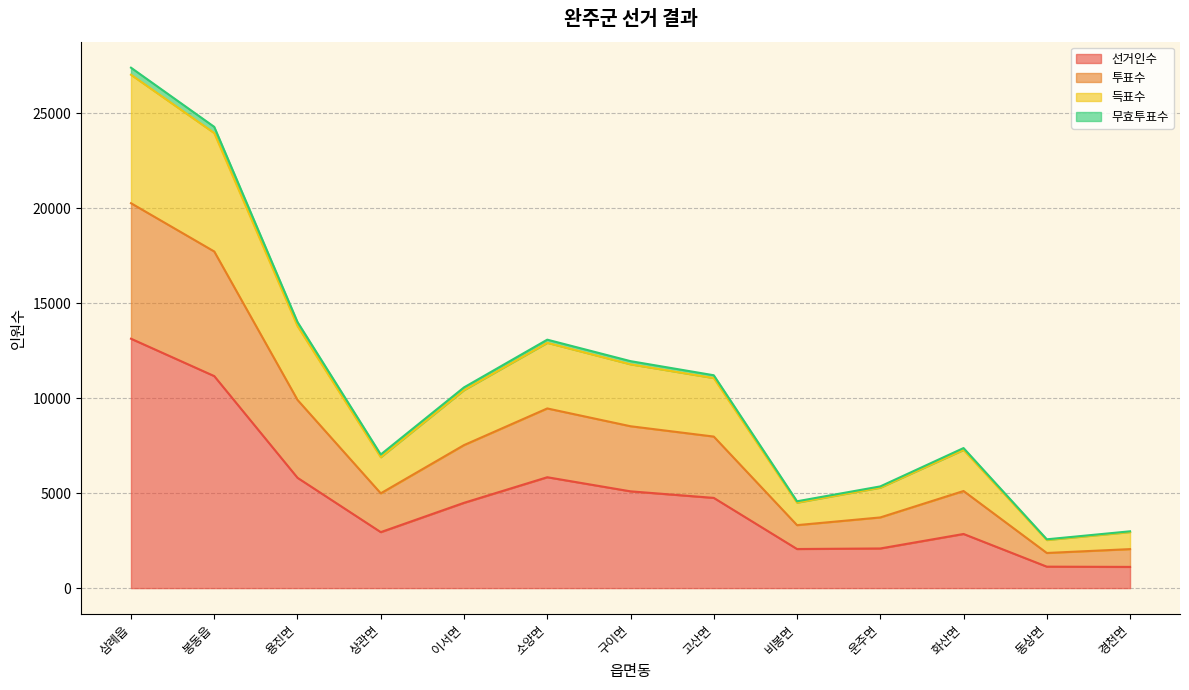

The value of 선거인수 at 삼례읍 is 22835. True or false?

False